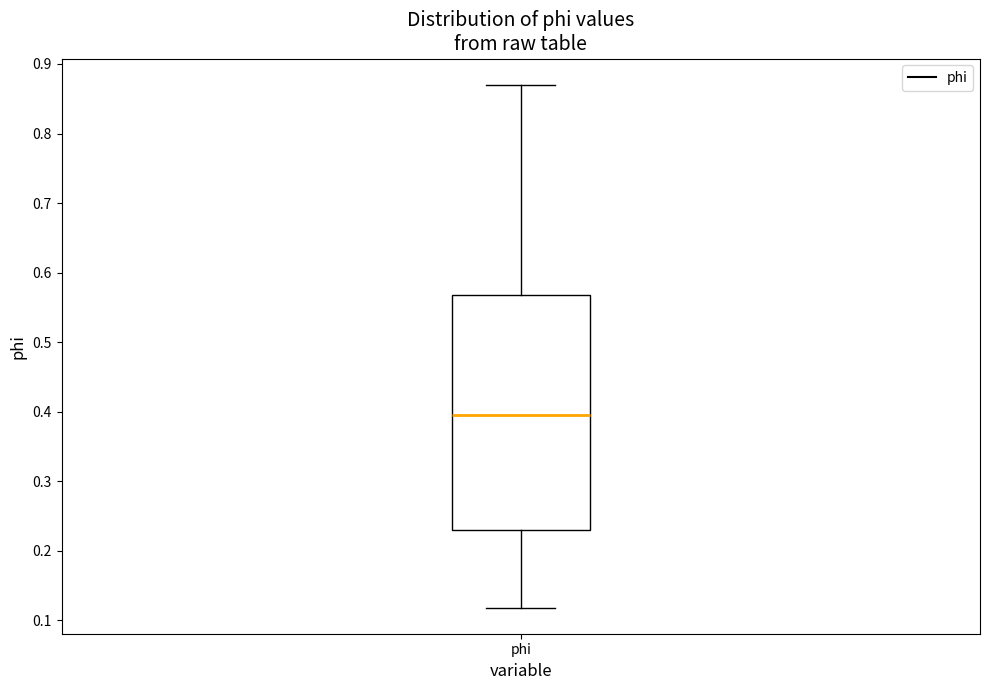

Transcribe this box plot: give where the median line is, the range the box spans, and where the two whiskers end, as read against the y-axis. The values are not printed on the chart, so give them approximately, as read against the axis.

median 0.40, box 0.23 to 0.57, whiskers 0.12 to 0.87